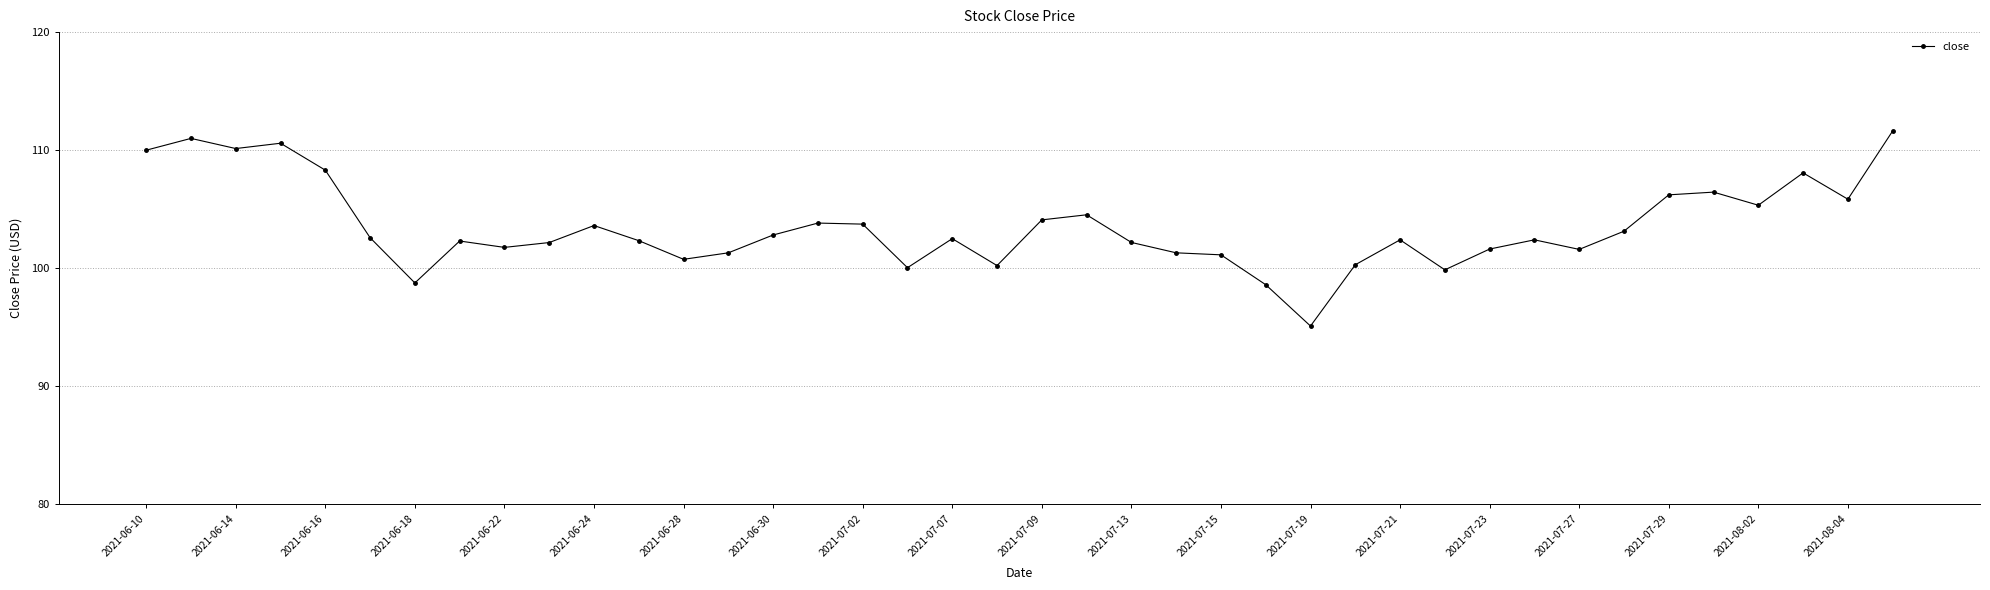

Count the number of data series in this chart.

1